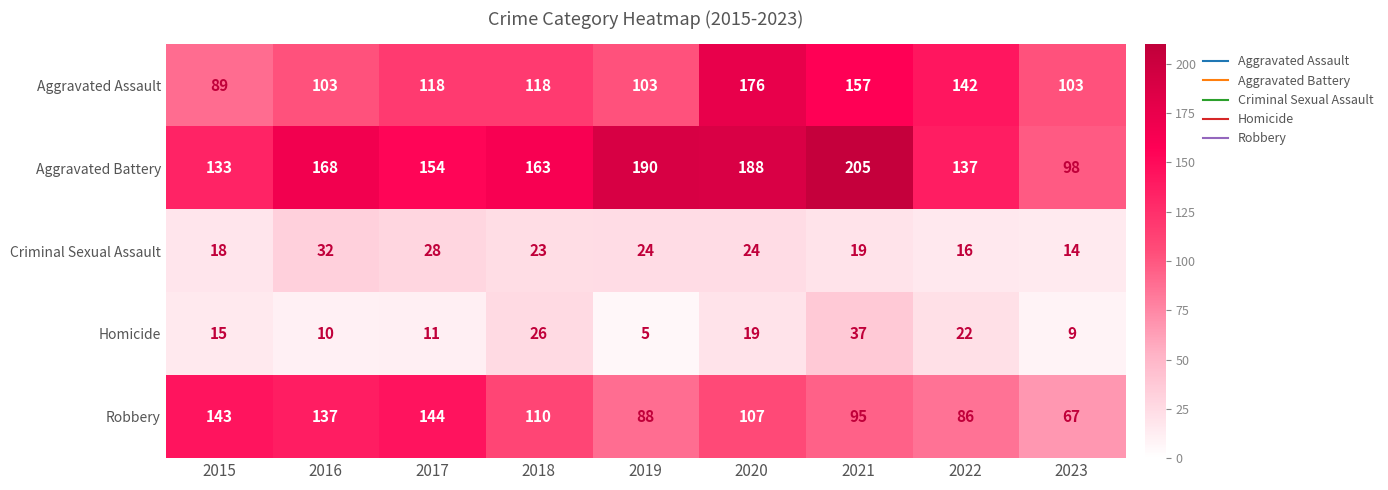

At which label does Criminal Sexual Assault first exceed 23?

2016